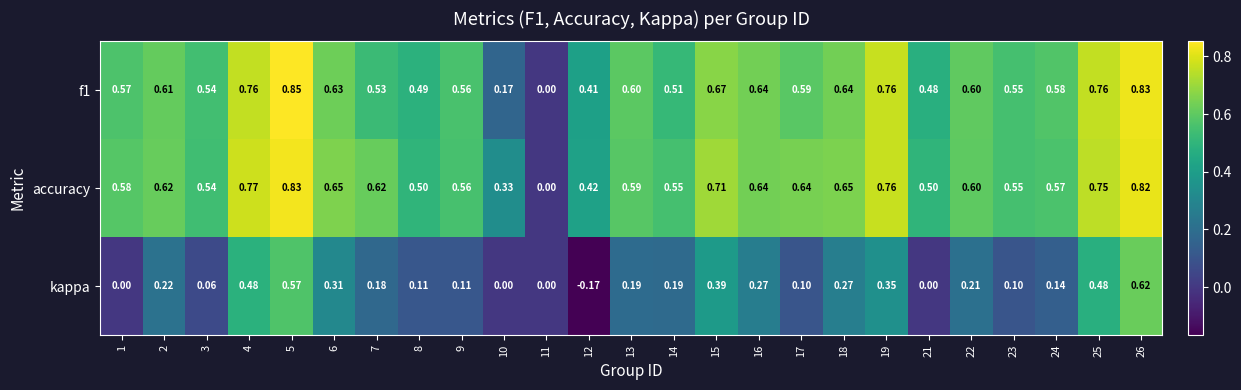

Which series changed the most between 4 and 16?

kappa